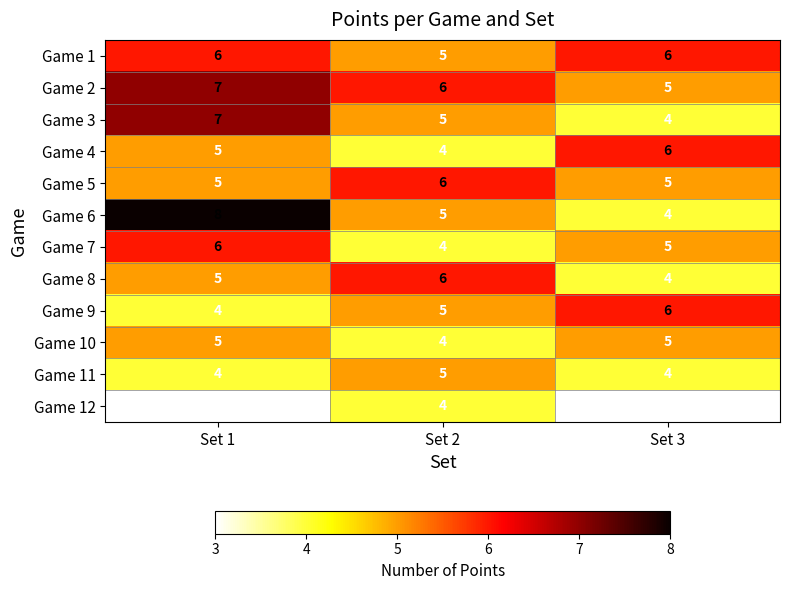

What is the greatest value displayed?

8